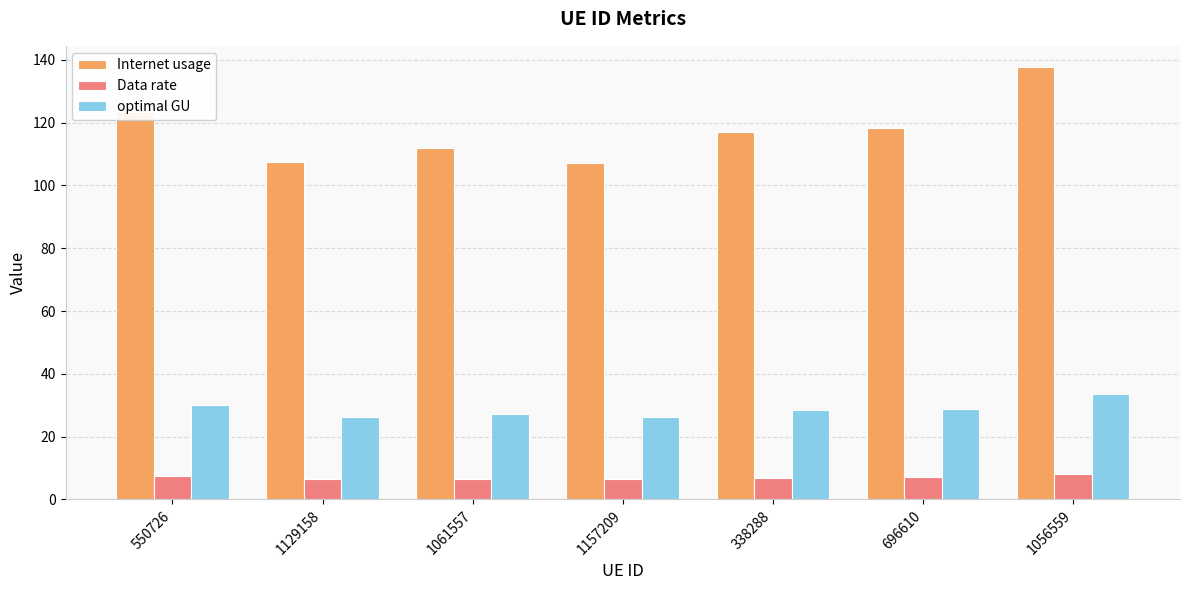

How many values in the optimal GU series are below 28?

3